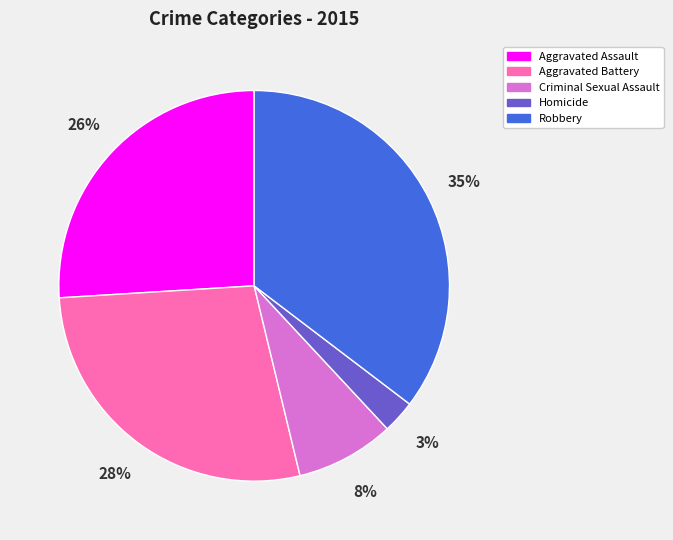

Between Homicide and Aggravated Assault, which is larger?

Aggravated Assault